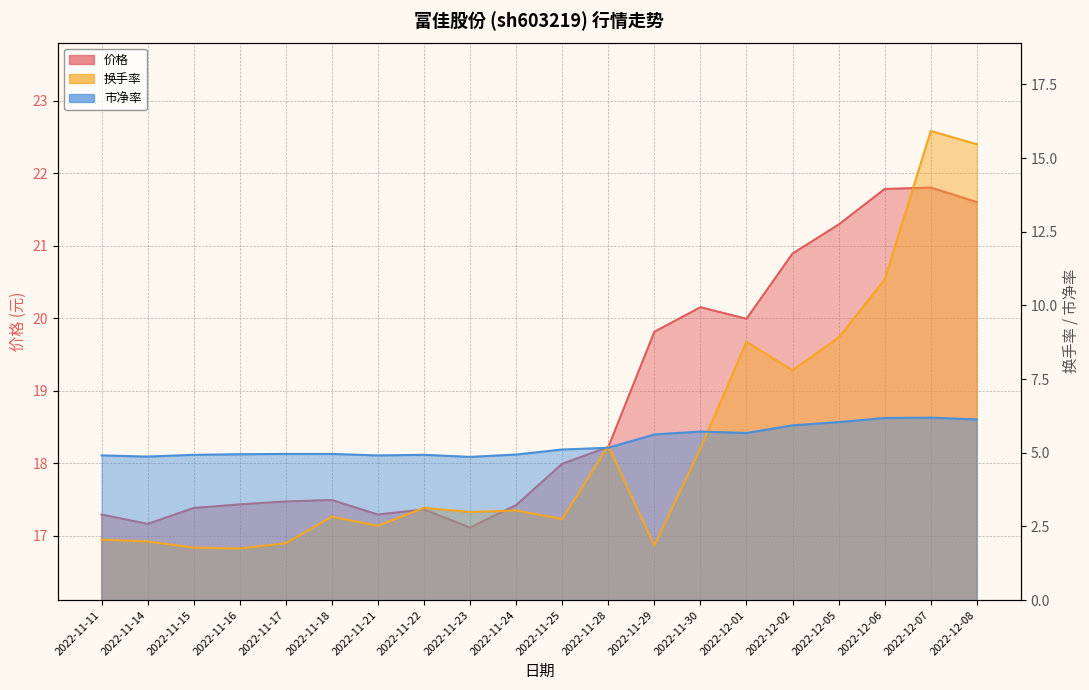

What is the label of the 19th point from the left?

2022-12-07